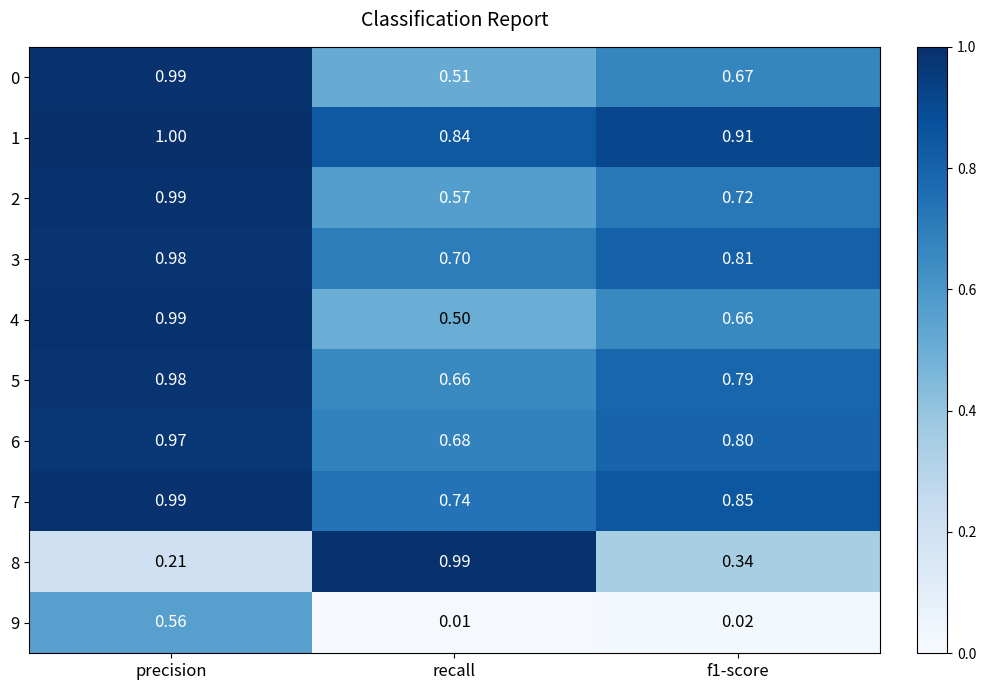

Is the value of 0 at recall greater than the value of 9 at precision?

No